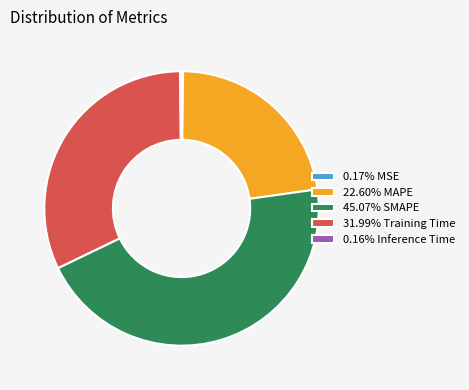

Is 31.99% Training Time the majority of the pie?

No